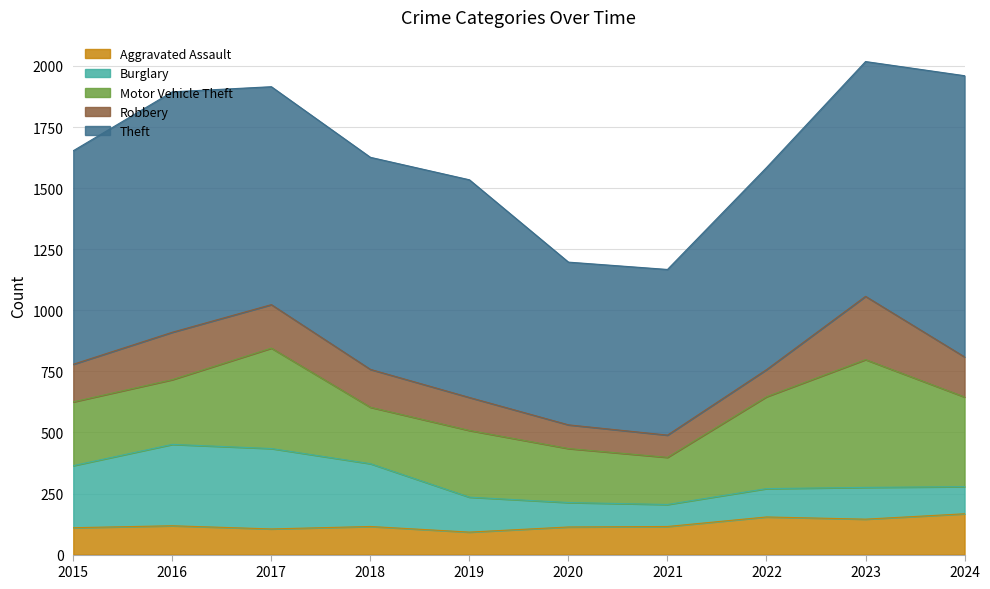

At how many categories does at least one series exceed 1141?

1